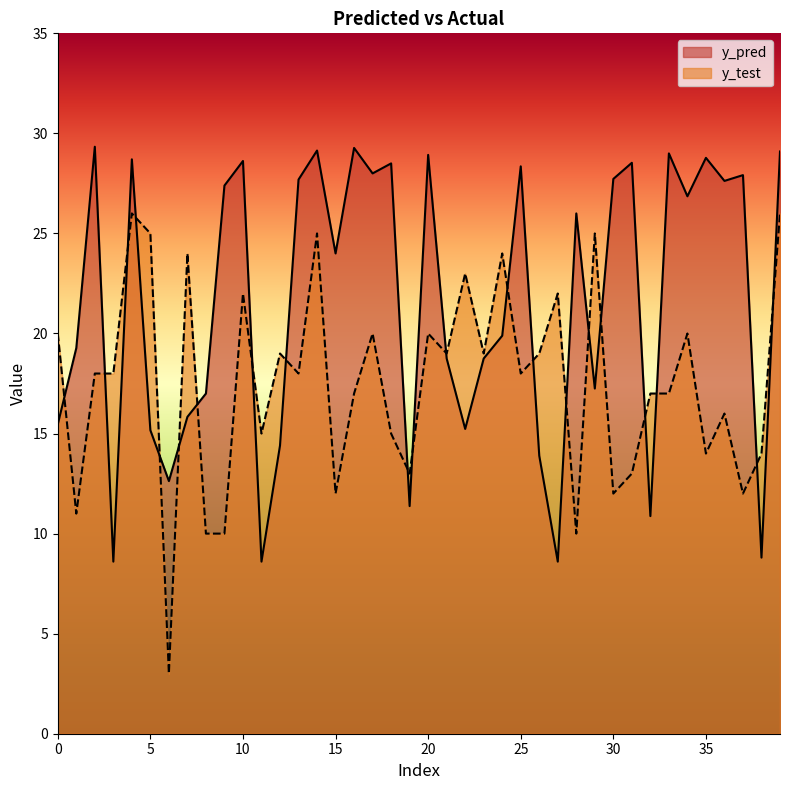

List the series in order of their peak value, highest first.

y_pred, y_test